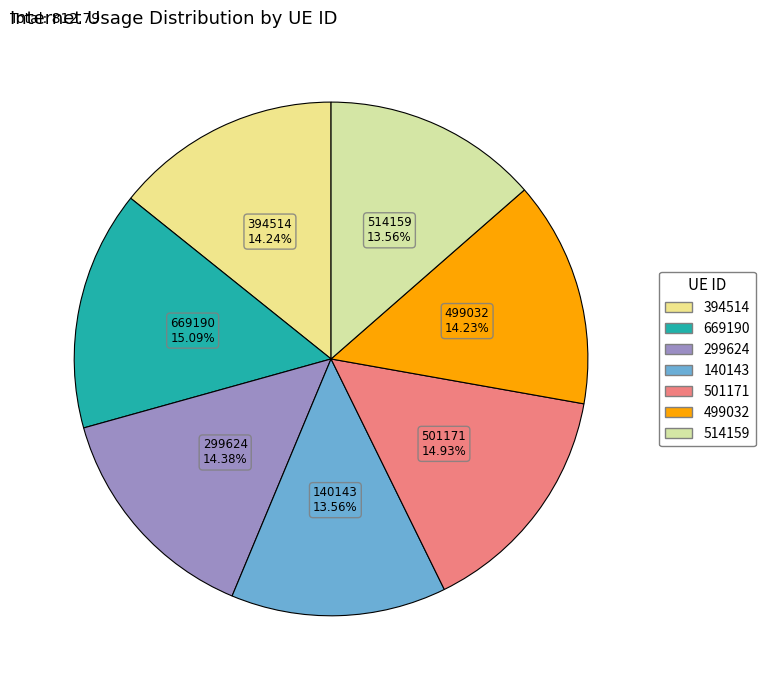

To the nearest percent, what portion does 669190 represent?

15%